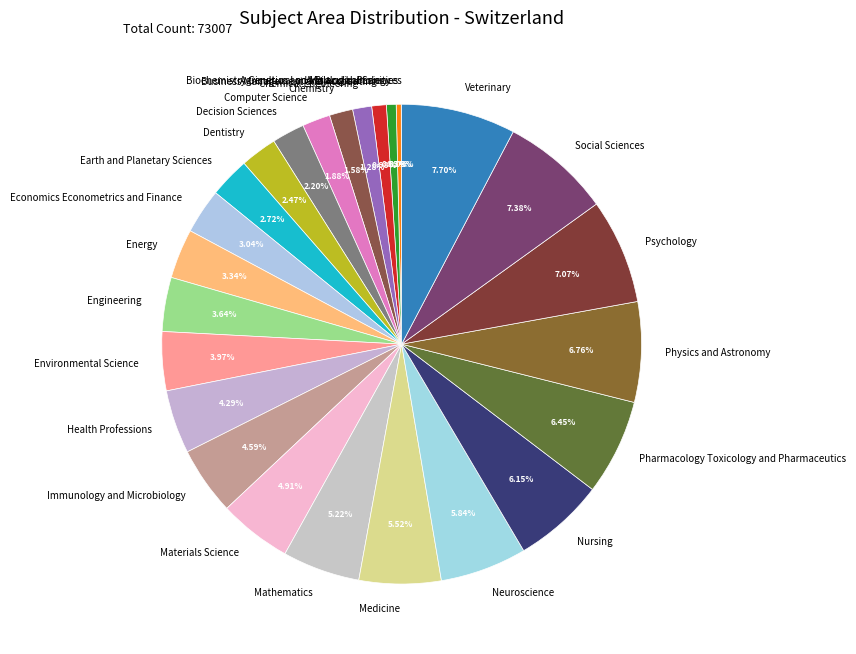

Between Decision Sciences and Veterinary, which is larger?

Veterinary